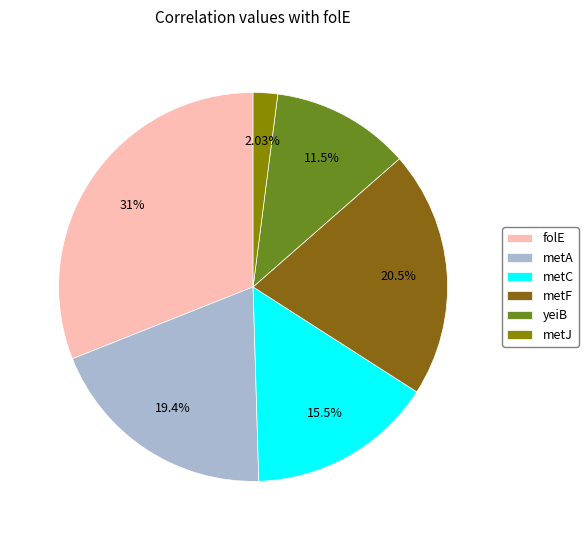

What percentage do metC and metF together represent?

36.0%